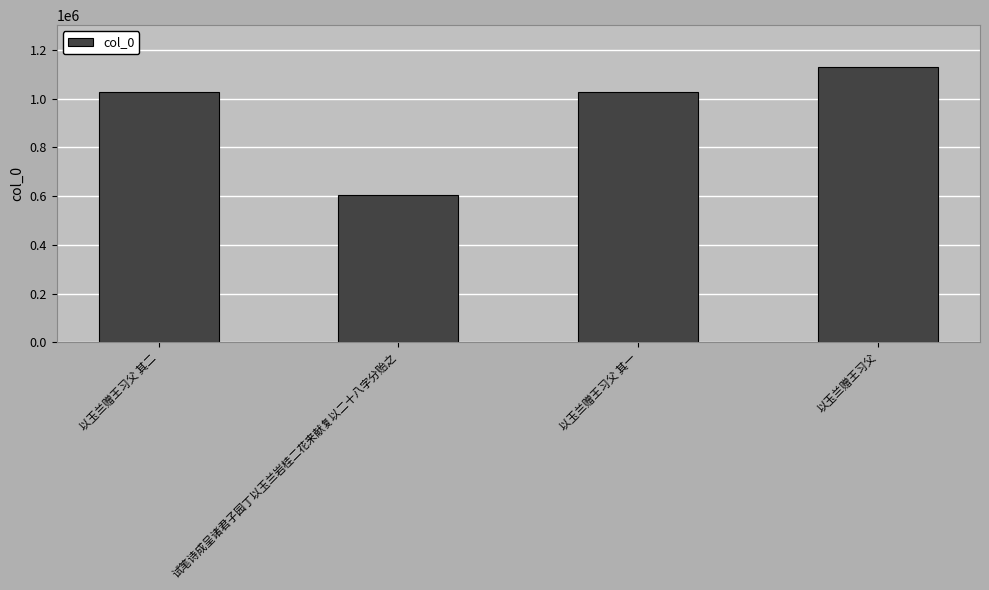

What is the label of the 3rd bar from the right?

试笔诗成呈诸君子园丁以玉兰岩桂二花来献复以二十八字分贻之